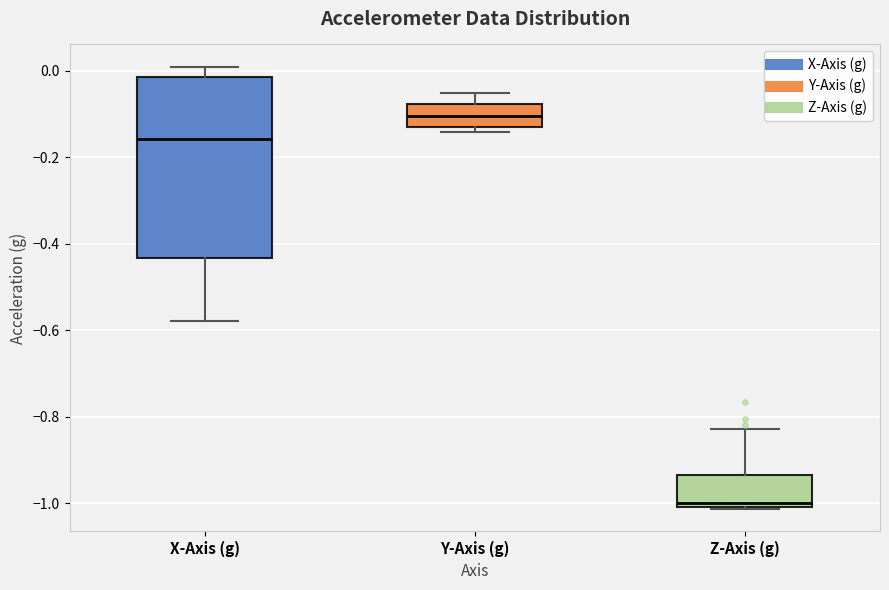

Reading left to right, read every box against the y-axis: the position of its median line, the range the box covers, and the ends of its whiskers. The values are not printed on the chart, so give them approximately, as read against the axis.

X-Axis (g): median -0.16, box -0.44 to -0.02, whiskers -0.58 to 0.02
Y-Axis (g): median -0.10, box -0.12 to -0.08, whiskers -0.14 to -0.06
Z-Axis (g): median -1.00 (just above the box's lower edge), box -1.00 to -0.94, whiskers -1.02 to -0.82